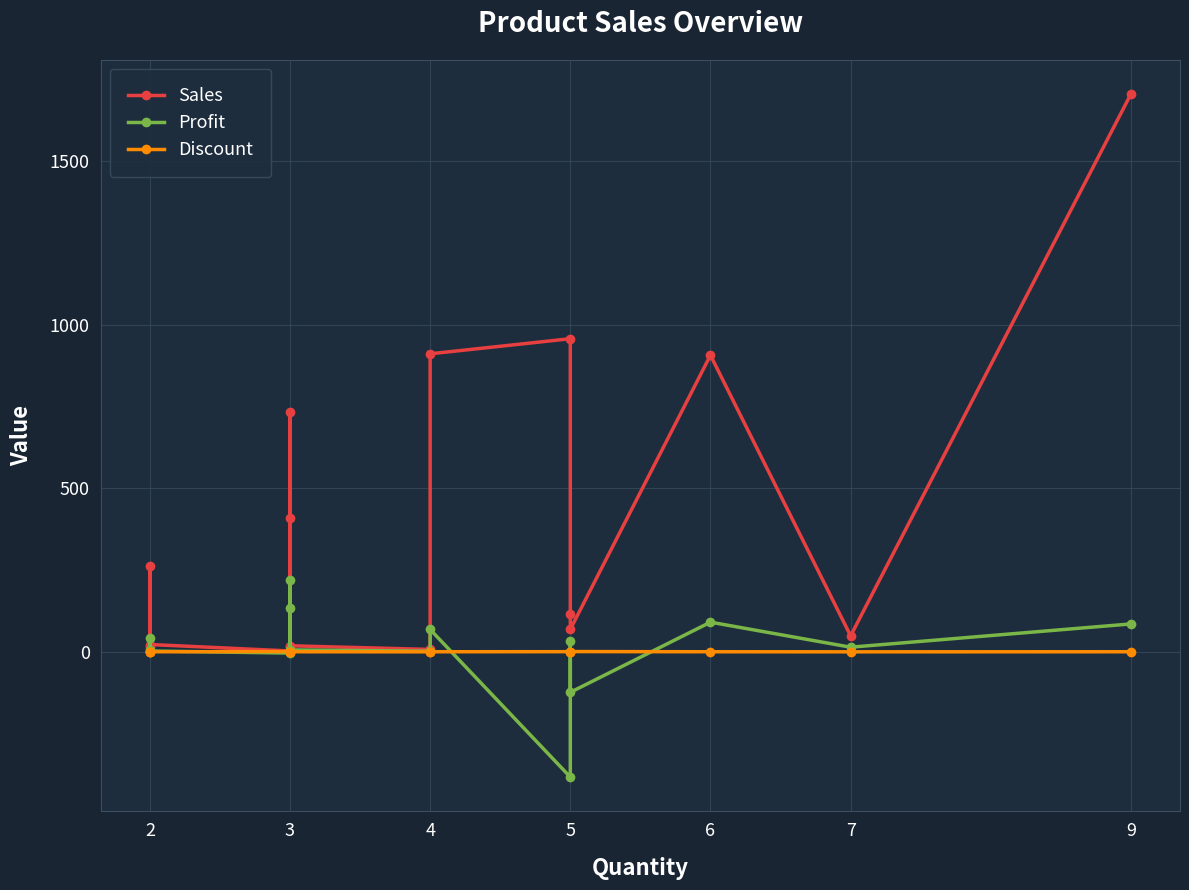

What is the value of the Discount point at the 10th from the left?

0.2